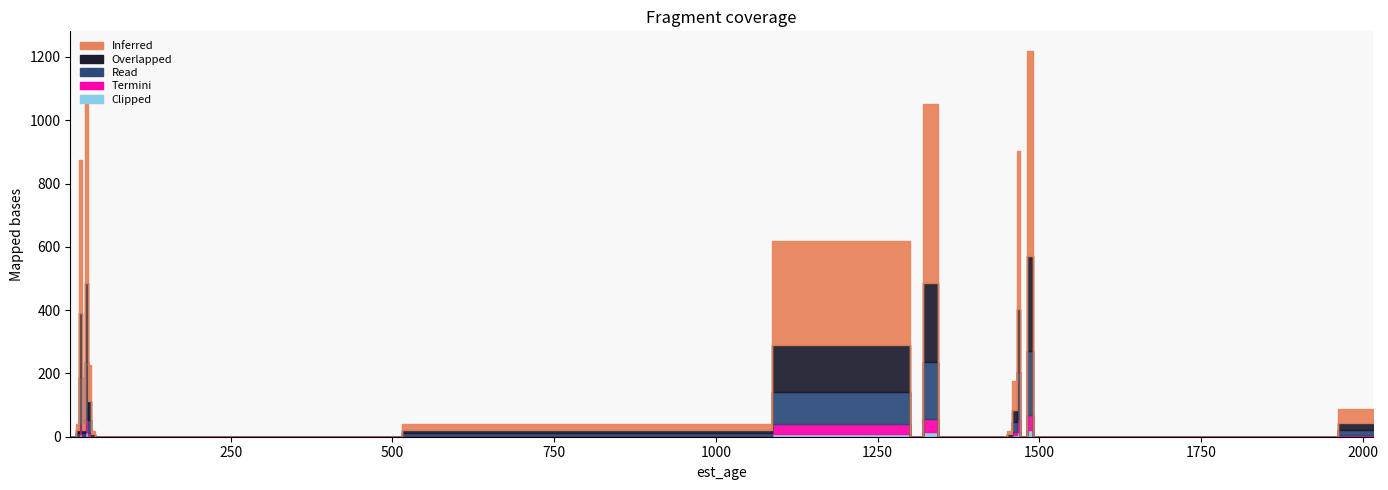

The Termini series shows 30 at 1296. True or false?

True